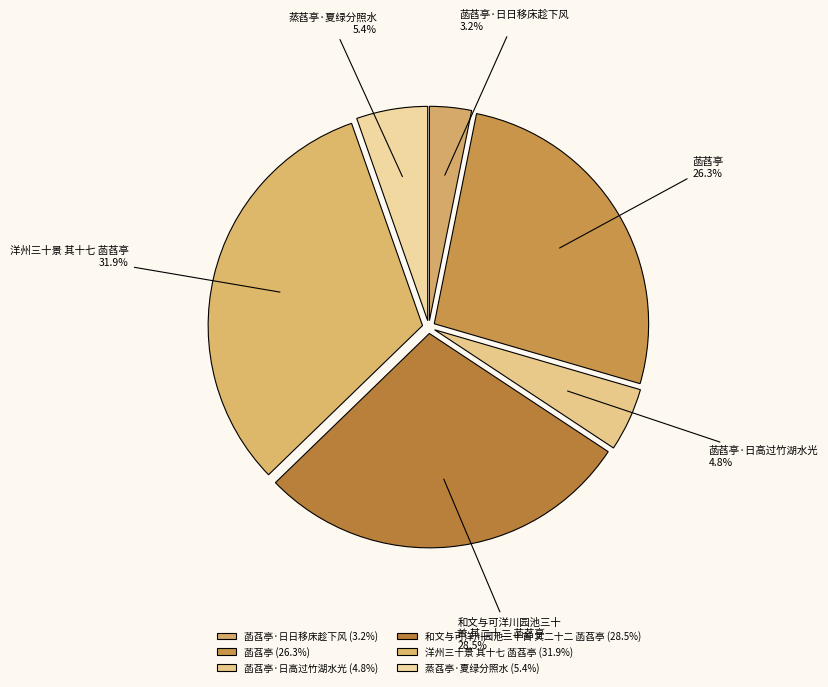

Count the number of slices in the pie.

6